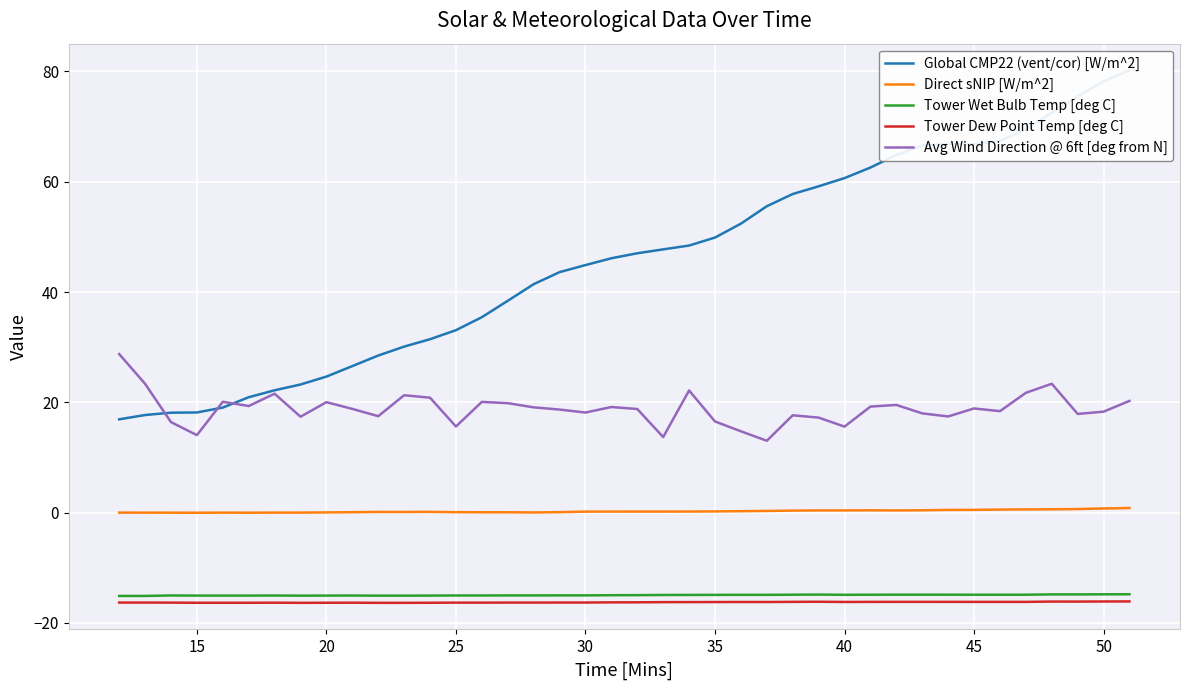

True or false: Tower Dew Point Temp [deg C] has a value of -16.1 at 50.

True